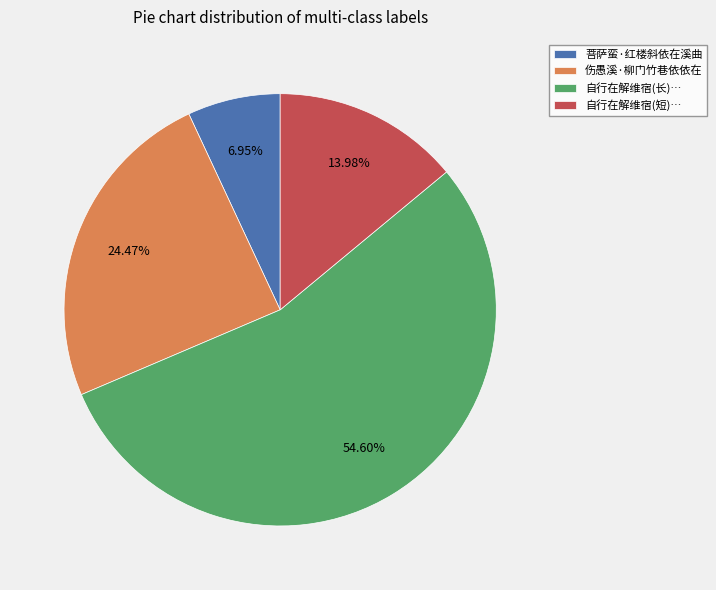

Which has a higher value, 伤愚溪·柳门竹巷依依在 or 自行在解维宿(短)…?

伤愚溪·柳门竹巷依依在